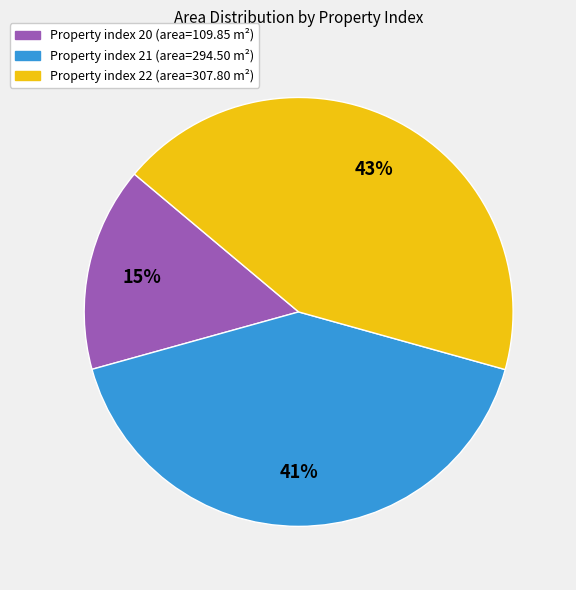

To the nearest percent, what is the difference between the largest and smallest slice percentages?

28%